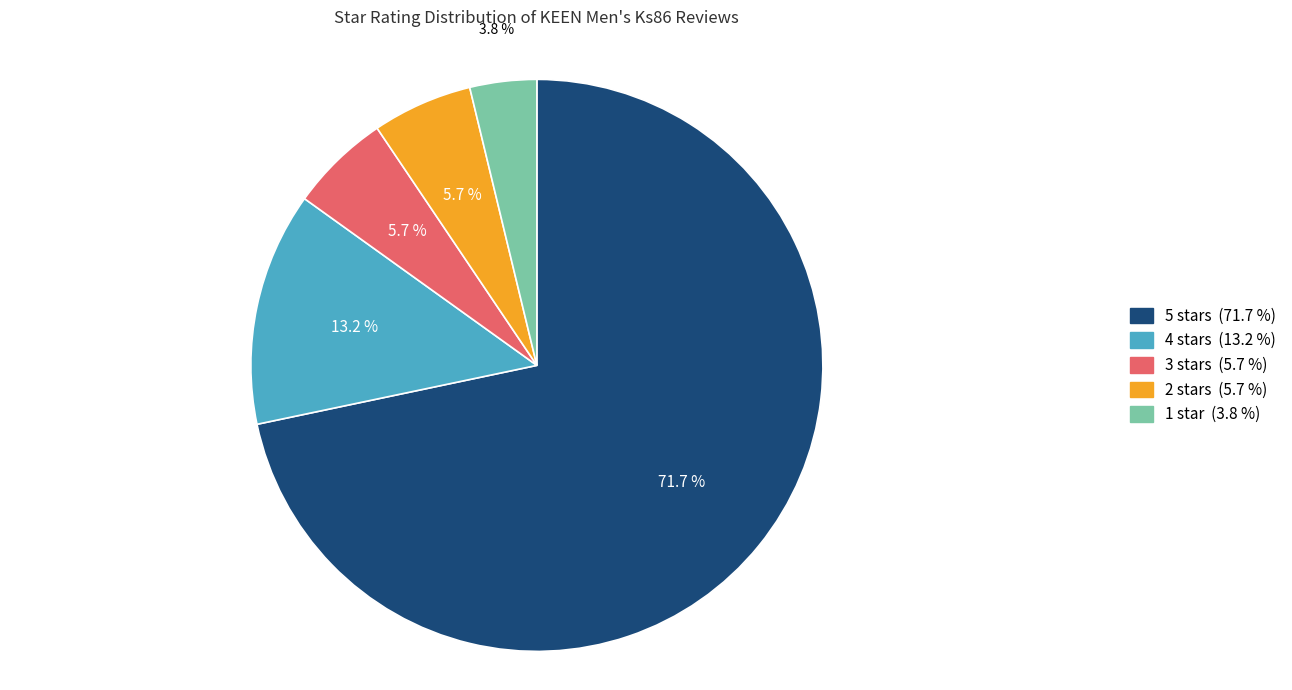

The 1 star slice represents 10% of the pie. True or false?

False